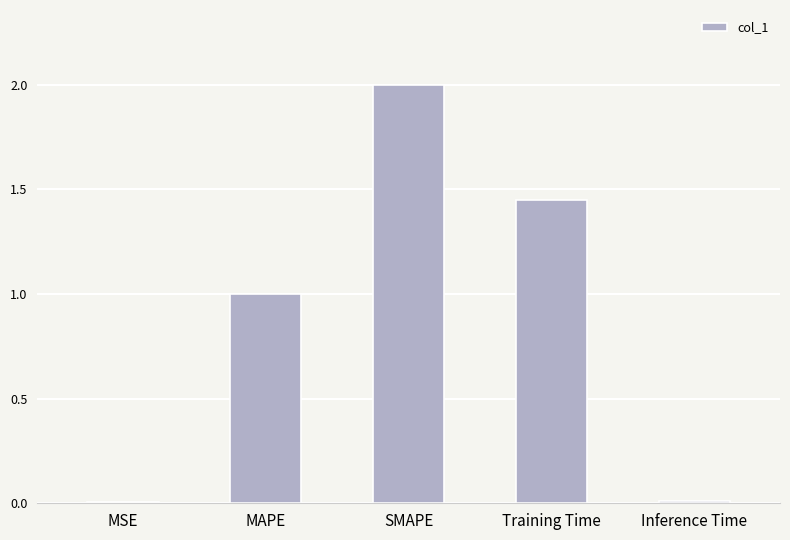

What is the change in value from SMAPE to Inference Time?

-2.0